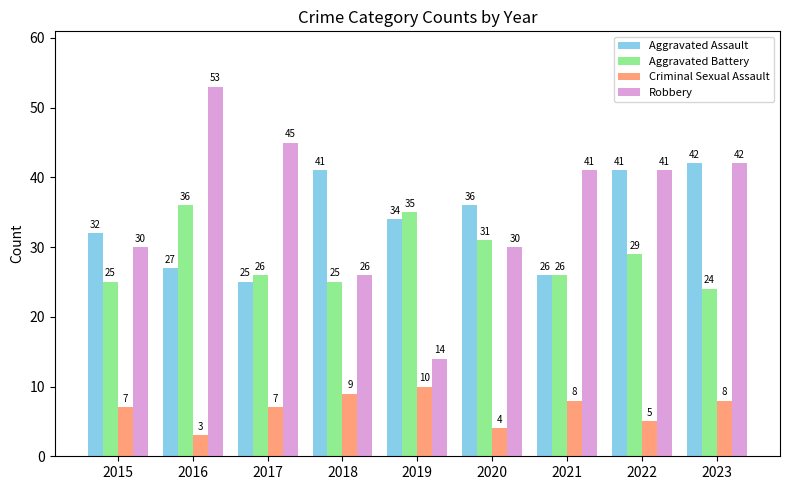

What is the value of the Aggravated Battery bar at the 6th from the left?

31